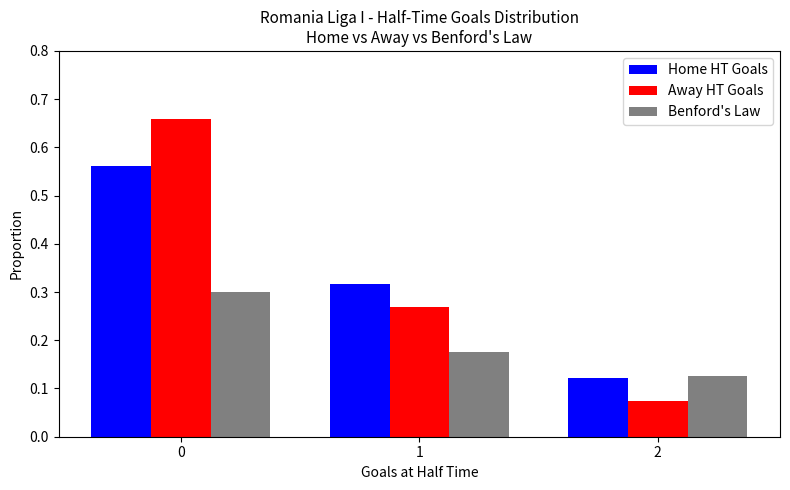

Is it true that Benford's Law equals 0.2 at 0?

False